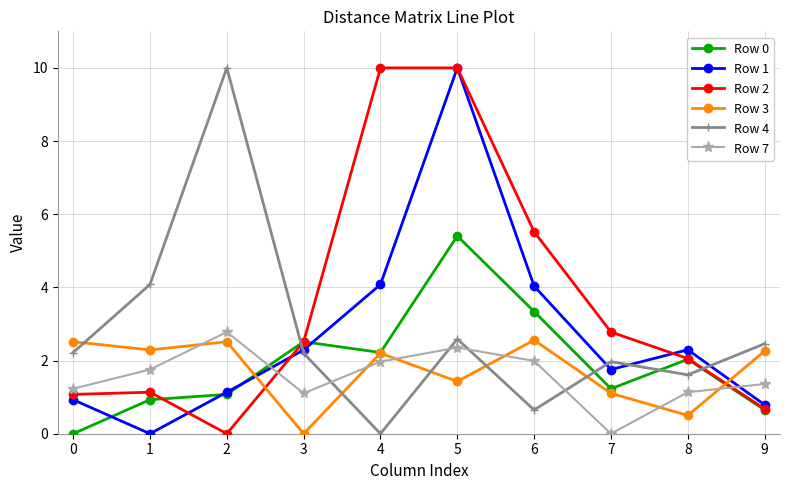

The Row 3 series shows 0.5 at 8. True or false?

True